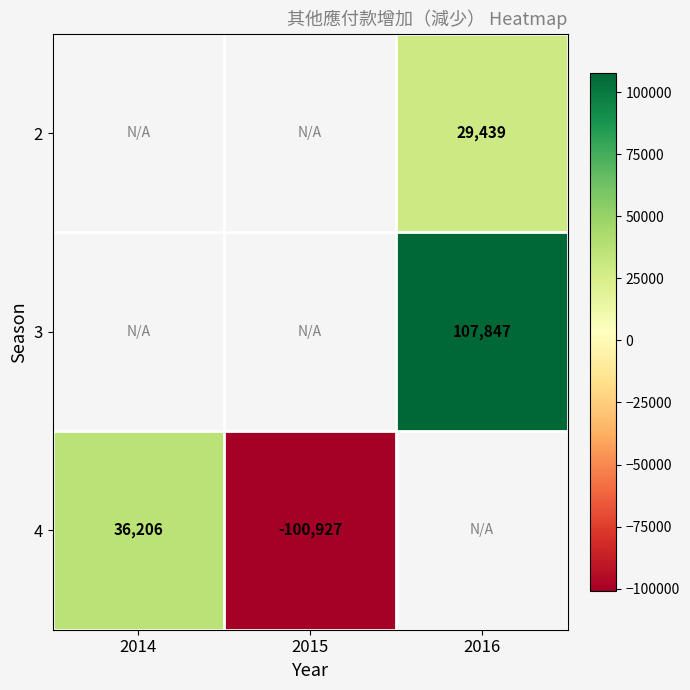

Is it true that 2 equals 11929 at 2016?

False